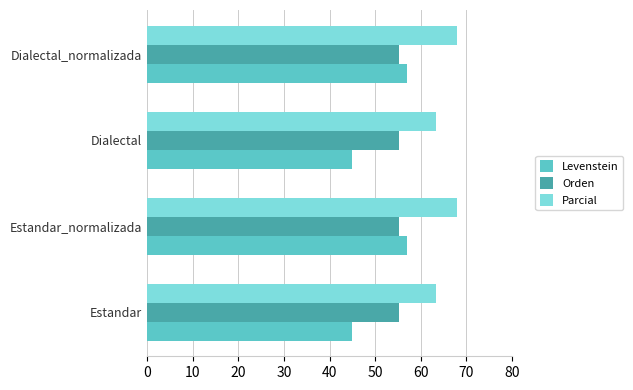

What is the sum of all Levenstein values?

203.8